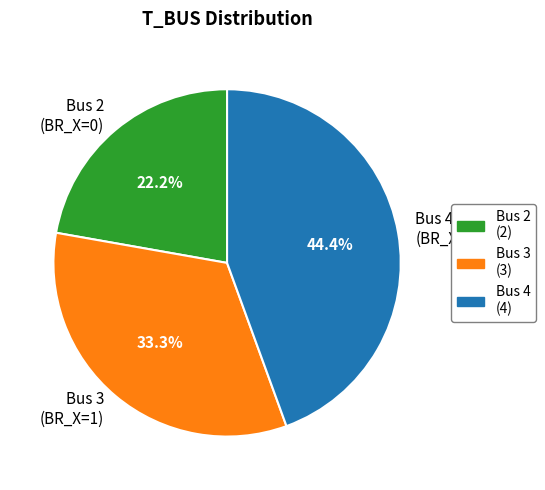

To the nearest percent, what is the average slice percentage?

33%